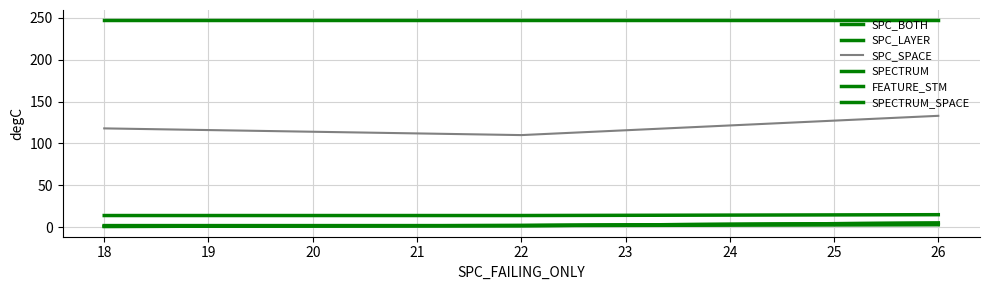

Is it true that SPECTRUM equals 4 at 22?

False